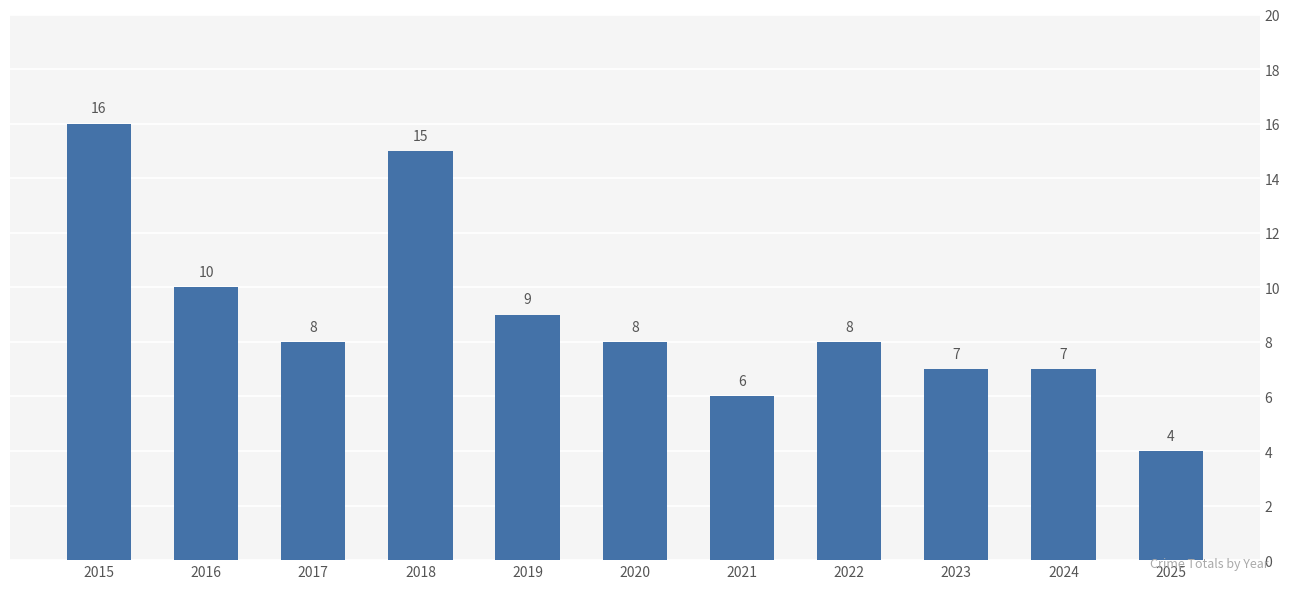

Reading left to right, list all the values displayed in this chart.

16	10	8	15	9	8	6	8	7	7	4